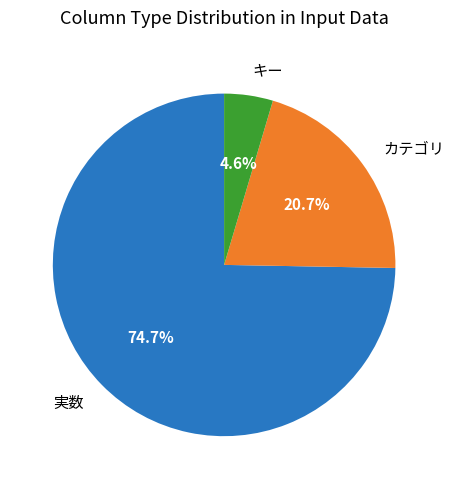

Rank the categories by value from highest to lowest.

実数, カテゴリ, キー